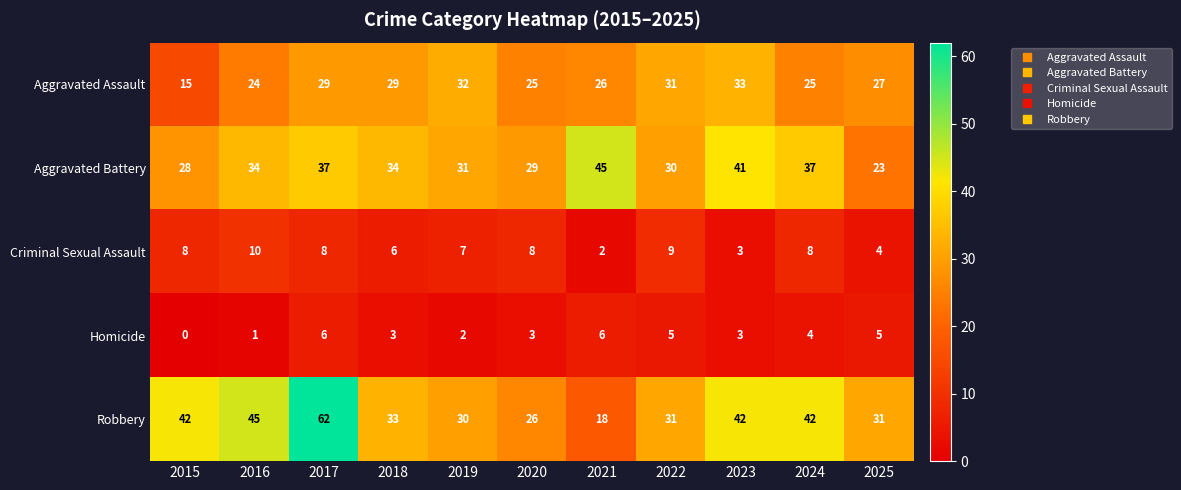

List the series in order of their peak value, highest first.

Robbery, Aggravated Battery, Aggravated Assault, Criminal Sexual Assault, Homicide